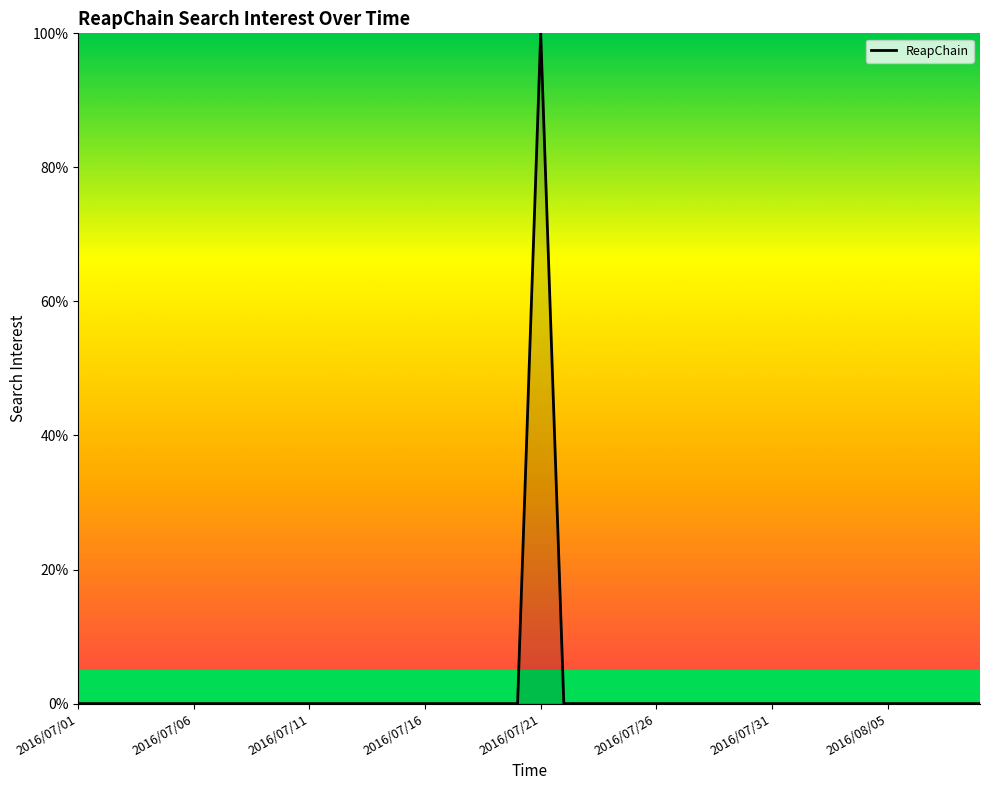

What is the greatest value displayed?

100